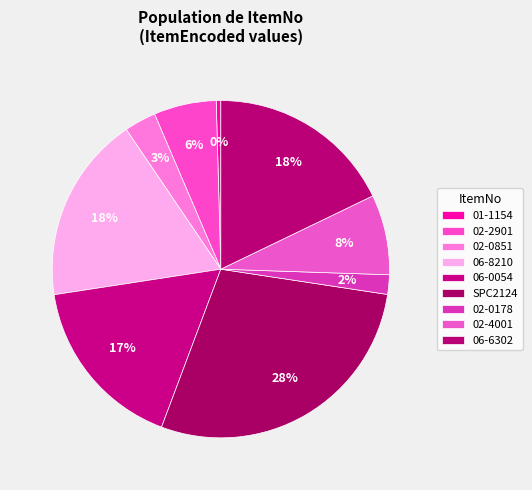

The 02-0178 slice represents 11% of the pie. True or false?

False